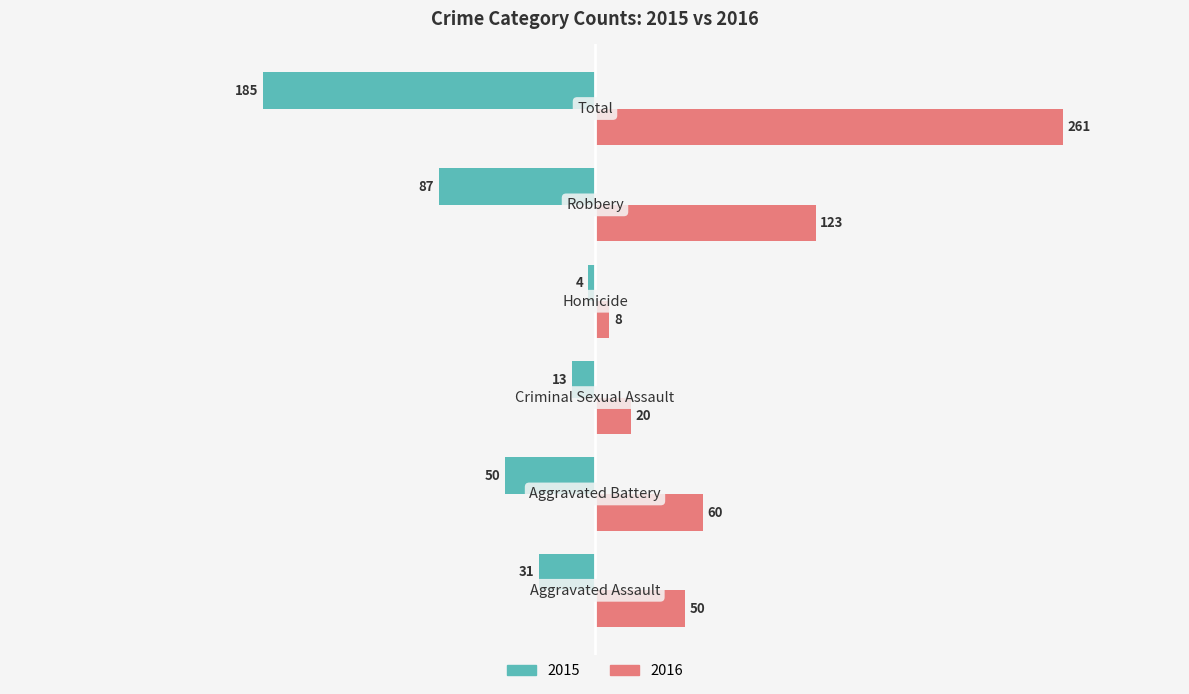

List the series in order of their overall mean, highest first.

2016, 2015